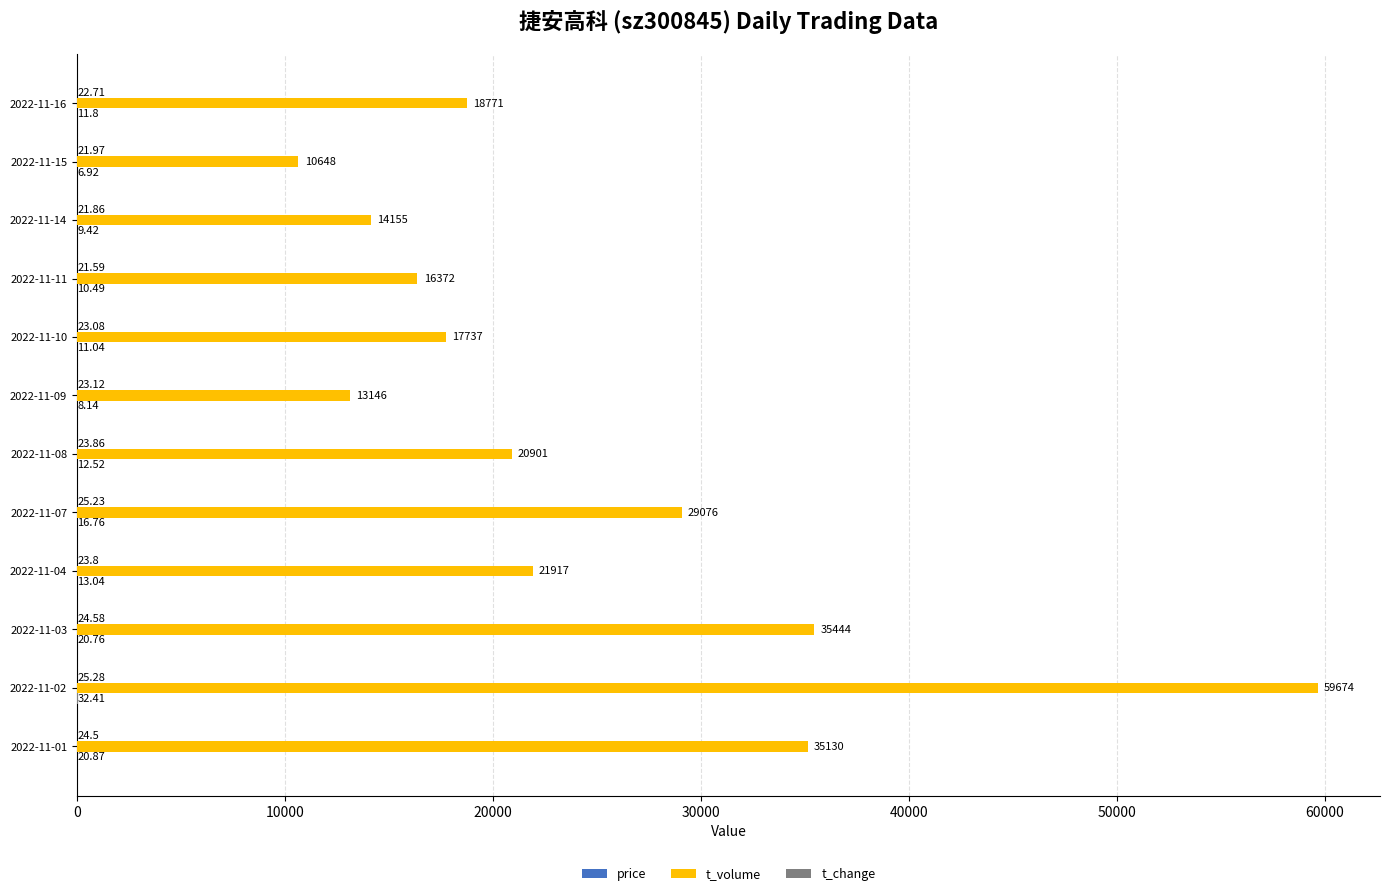

What is the maximum value shown in the chart?

59674.0